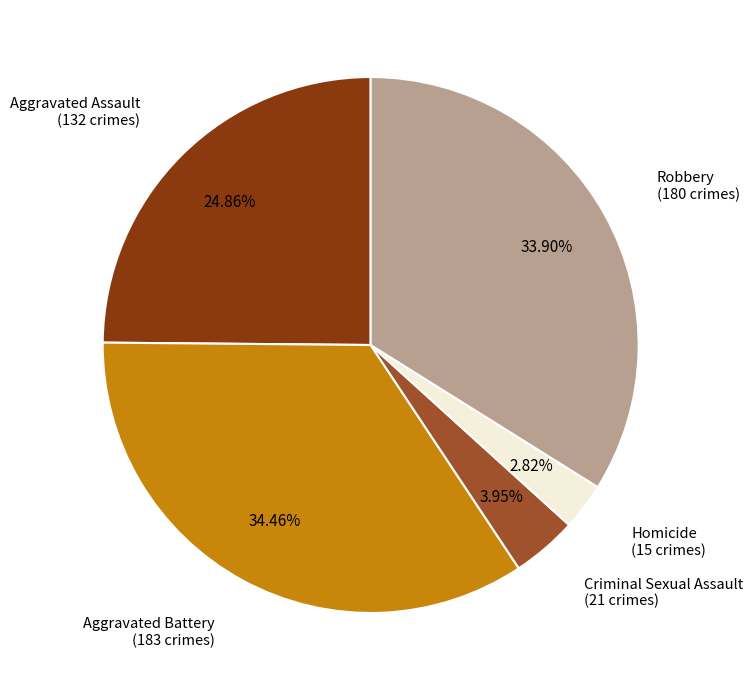

Is there any slice that represents more than half of the pie?

No